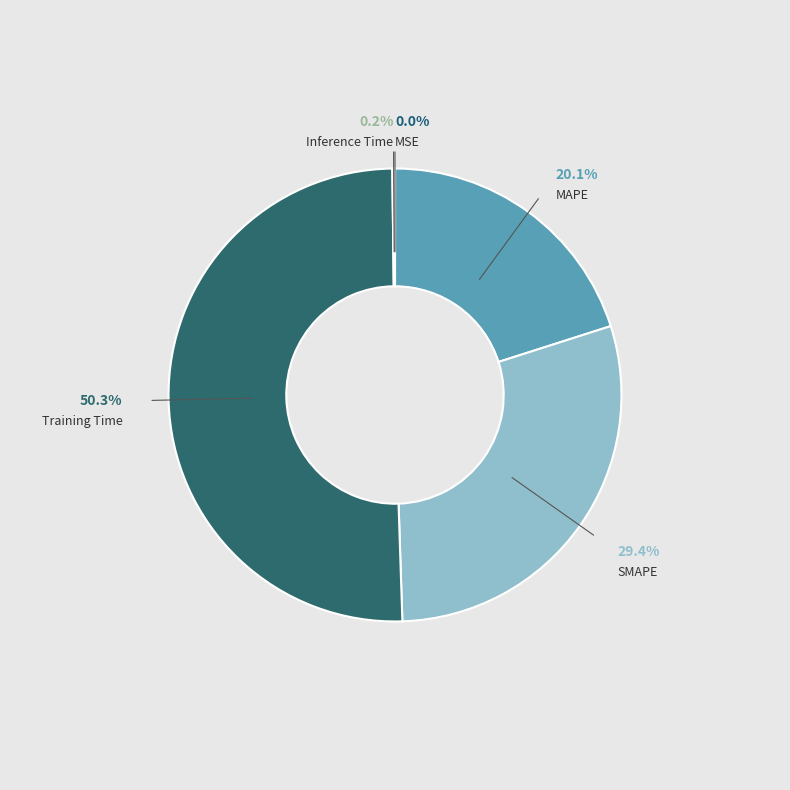

Which category accounts for the majority?

Training Time